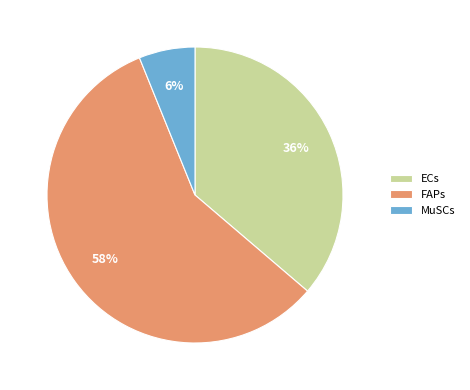

To the nearest percent, what is the difference between the MuSCs and FAPs slice percentages?

52%